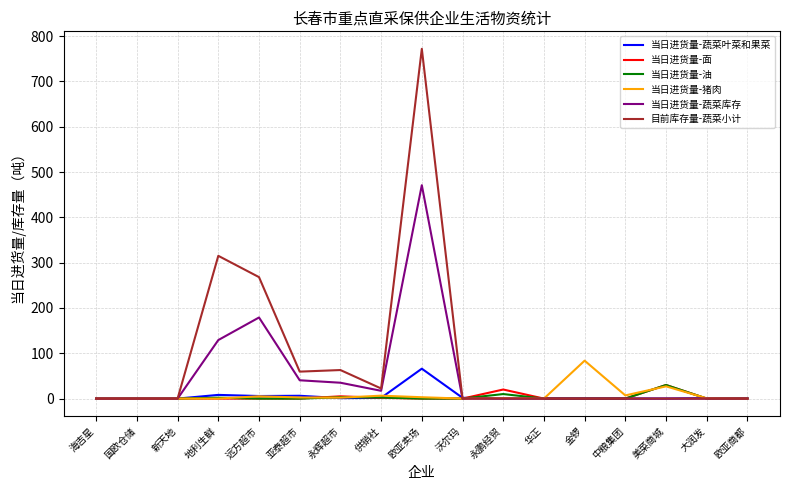

What is the sum of the 当日进货量-蔬菜库存 values at 地利生鲜 and 金锣?

129.2